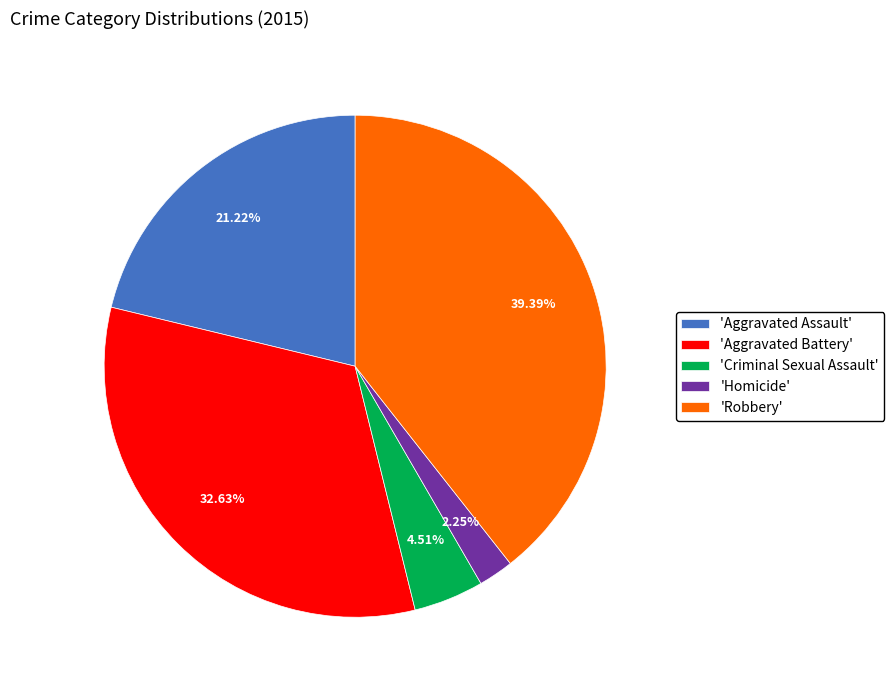

Rank the categories by value from highest to lowest.

'Robbery', 'Aggravated Battery', 'Aggravated Assault', 'Criminal Sexual Assault', 'Homicide'